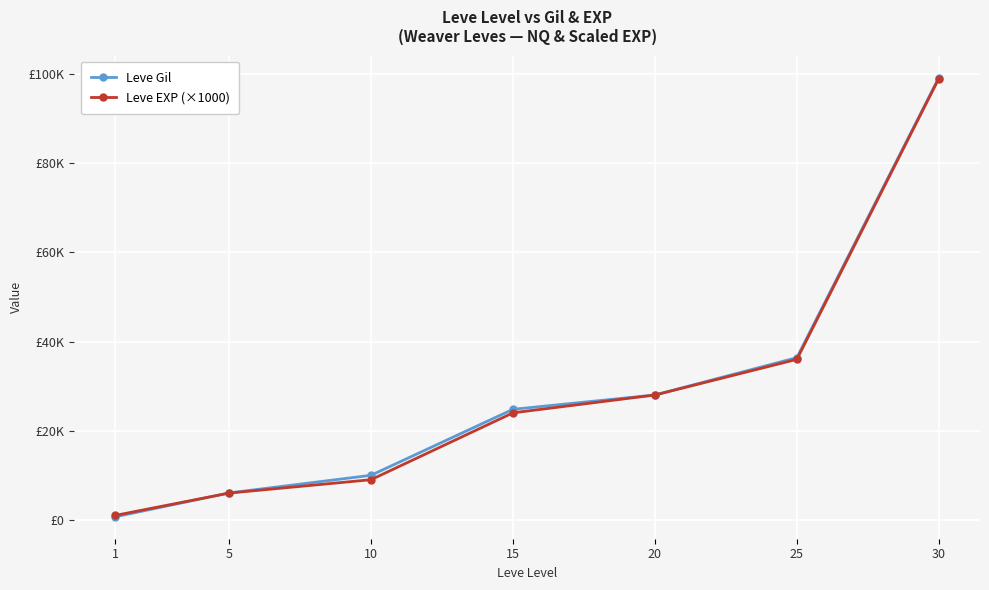

Where is Leve EXP (×1000) nearest to the value 50000?

25